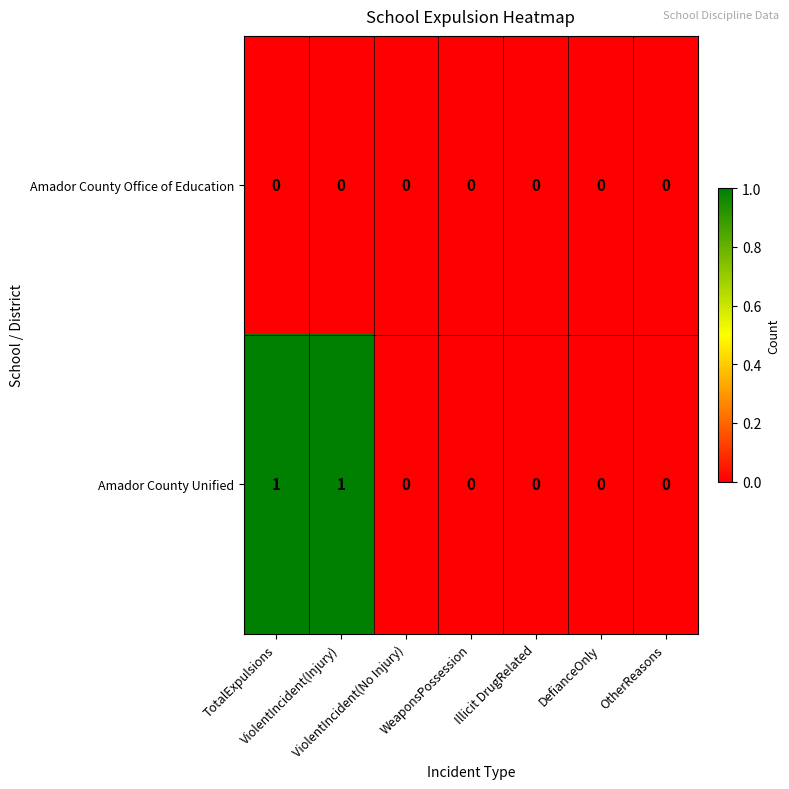

Which series has the widest spread of values?

Amador County Unified